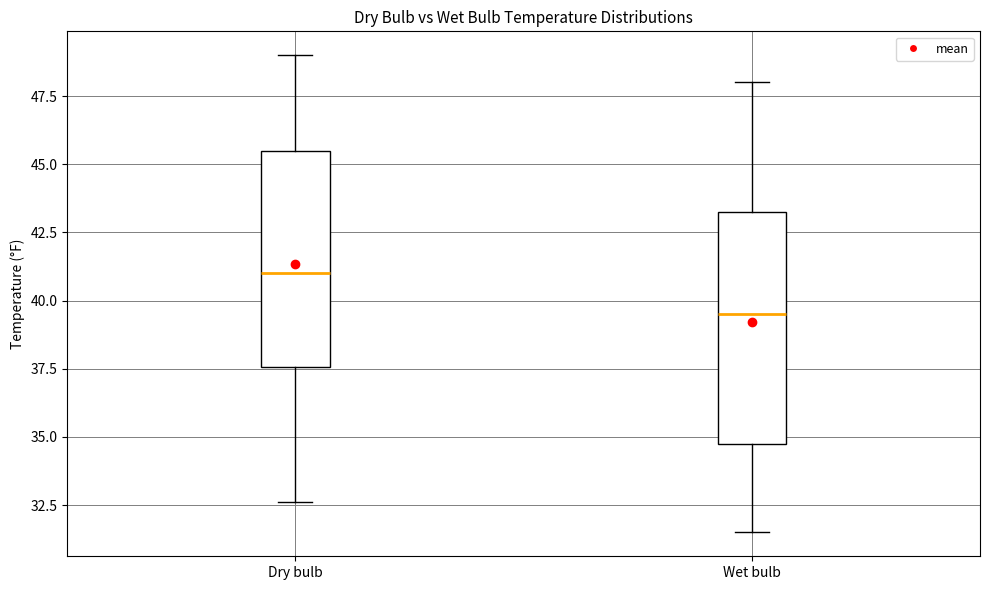

Comparing the boxes themselves (not the whiskers), which one is the tallest?

Wet bulb